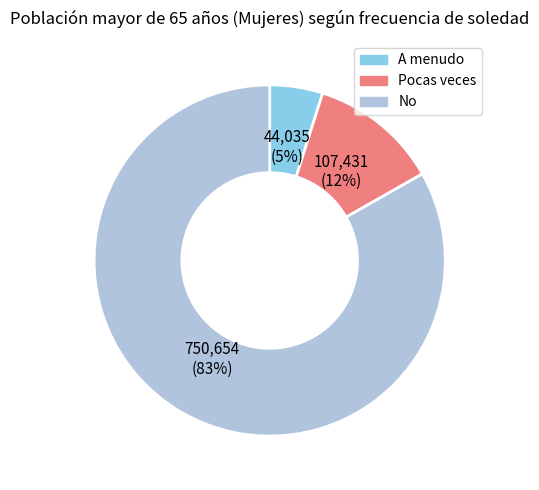

Does any single category account for the majority?

Yes